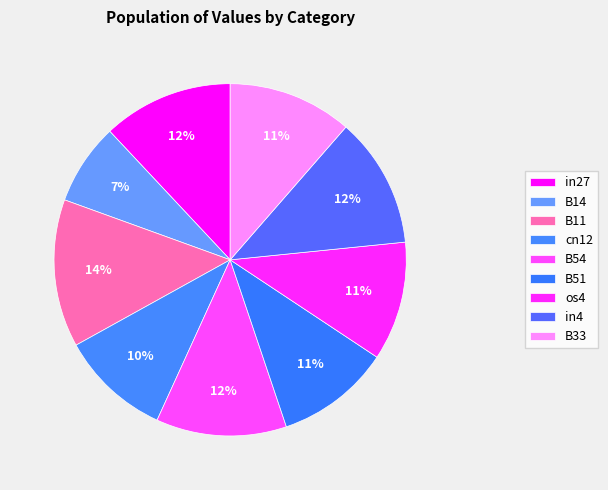

To the nearest percent, what is the average slice percentage?

11%